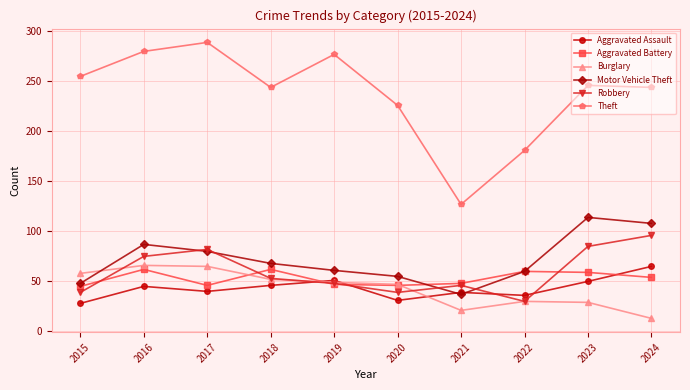

Does the chart display data point markers on the line(s)?

Yes